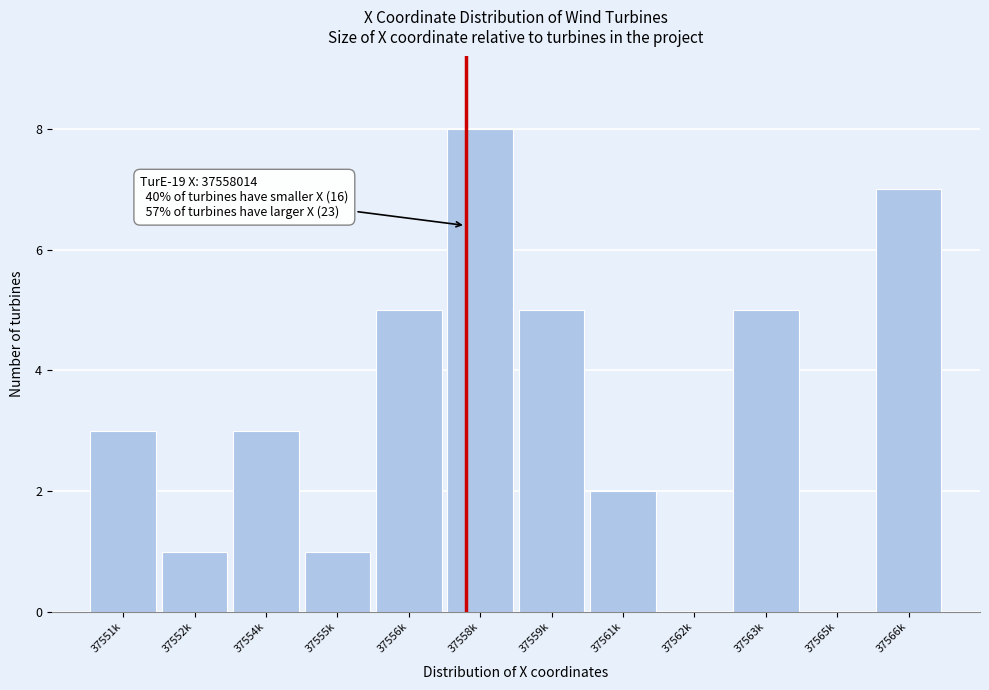

Reading left to right, transcribe all the data shown in this chart.

37551k=3	37552k=1	37554k=3	37555k=1	37556k=5	37558k=8	37559k=5	37561k=2	37562k=0	37563k=5	37565k=0	37566k=7